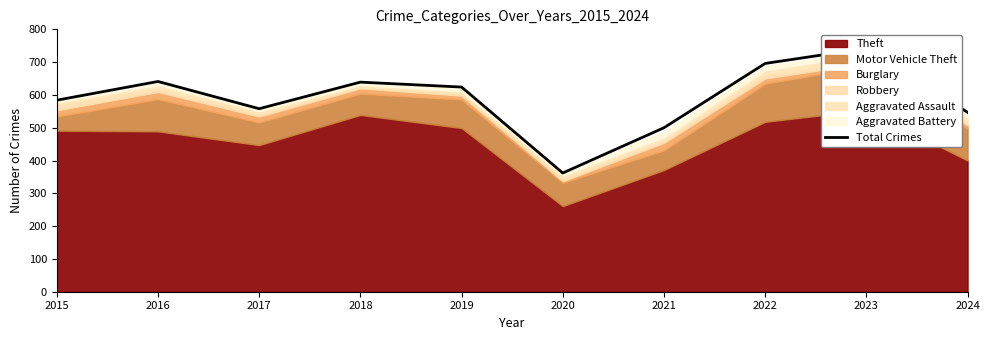

List the labels in order of value, largest first.

2023, 2022, 2016, 2018, 2019, 2015, 2017, 2024, 2021, 2020